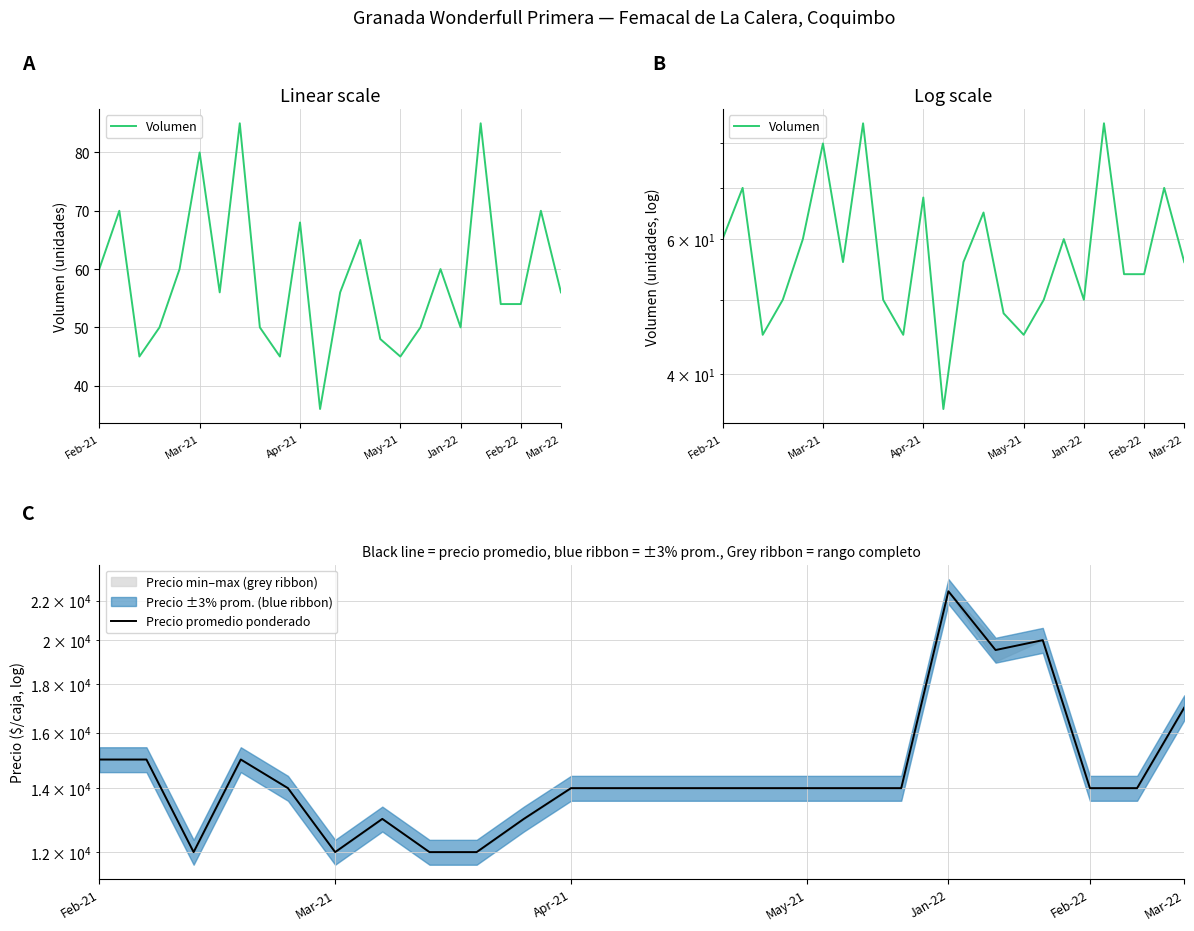

How many interior local valleys does the Precio promedio ponderado series have?

3